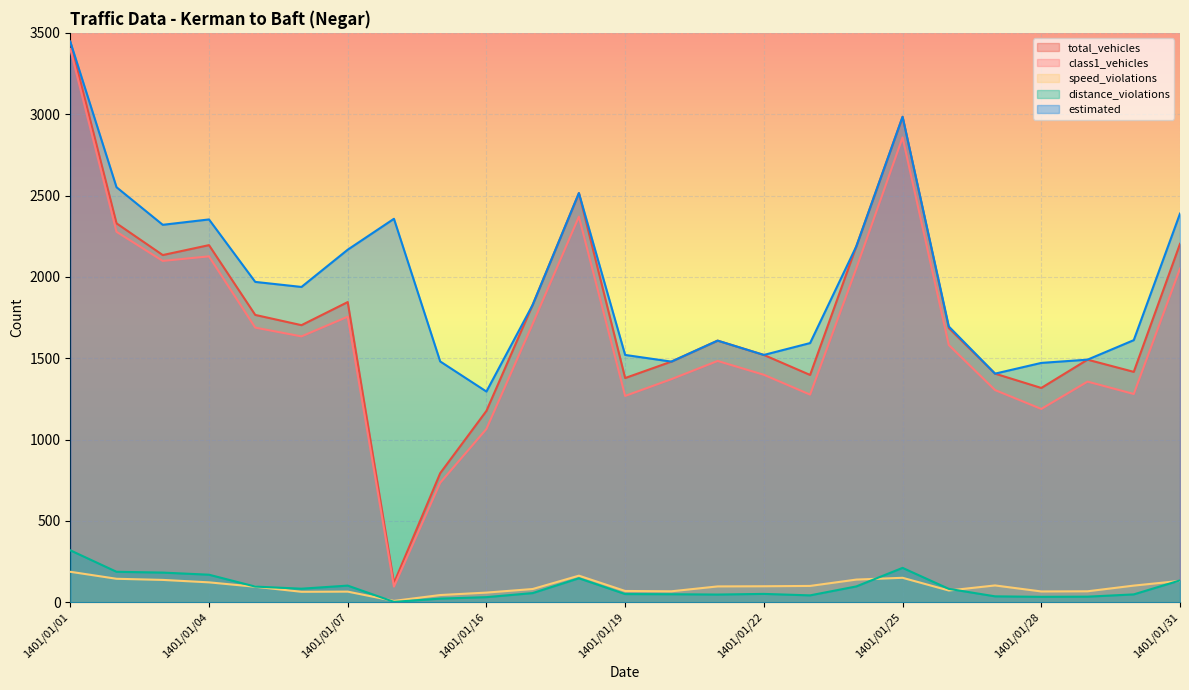

How many times do speed_violations and distance_violations cross each other?

4